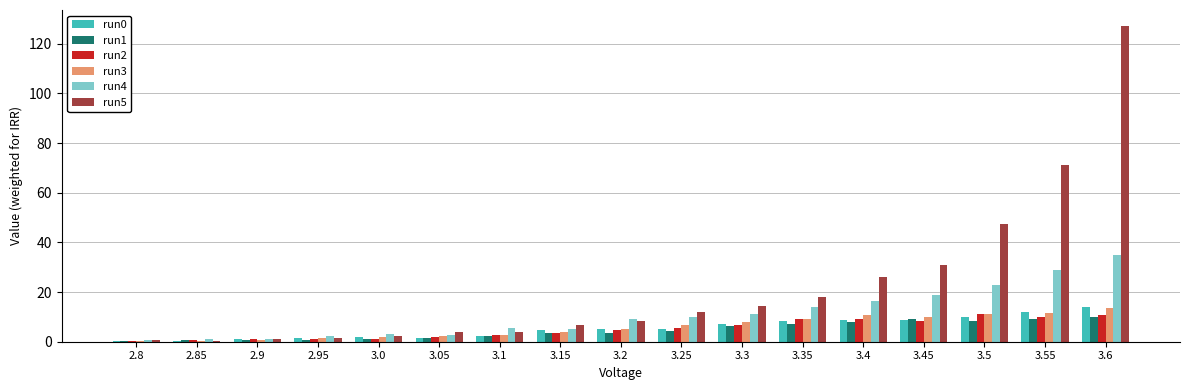

Which category has the highest value across all series?

3.6